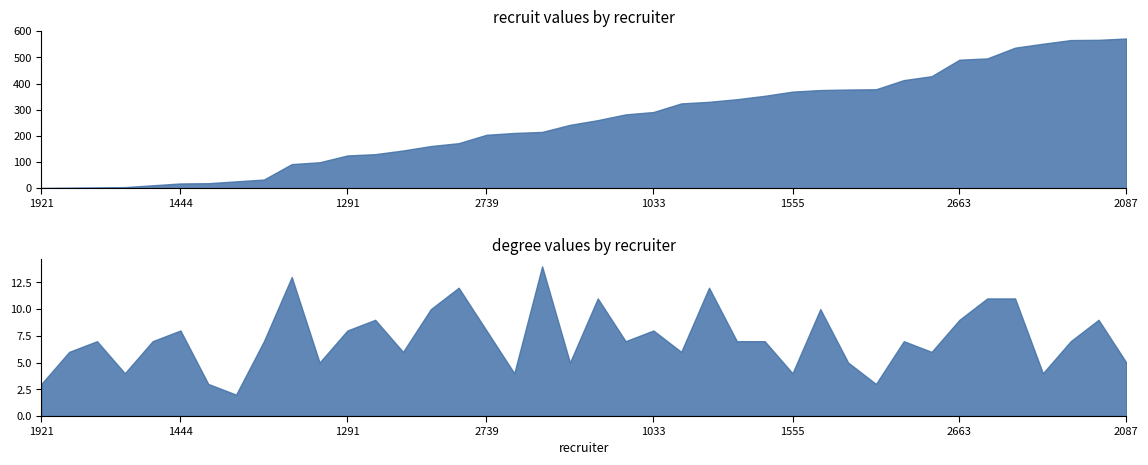

List the series in order of their overall mean, highest first.

recruit, degree